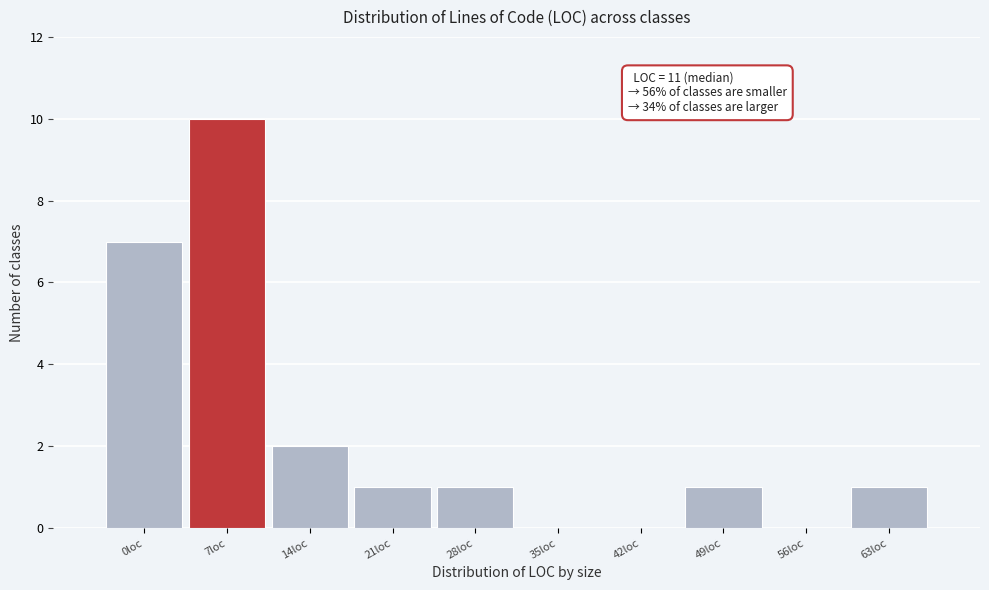

Reading left to right, what are all the values shown in this chart?

0loc=7	7loc=10	14loc=2	21loc=1	28loc=1	35loc=0	42loc=0	49loc=1	56loc=0	63loc=1